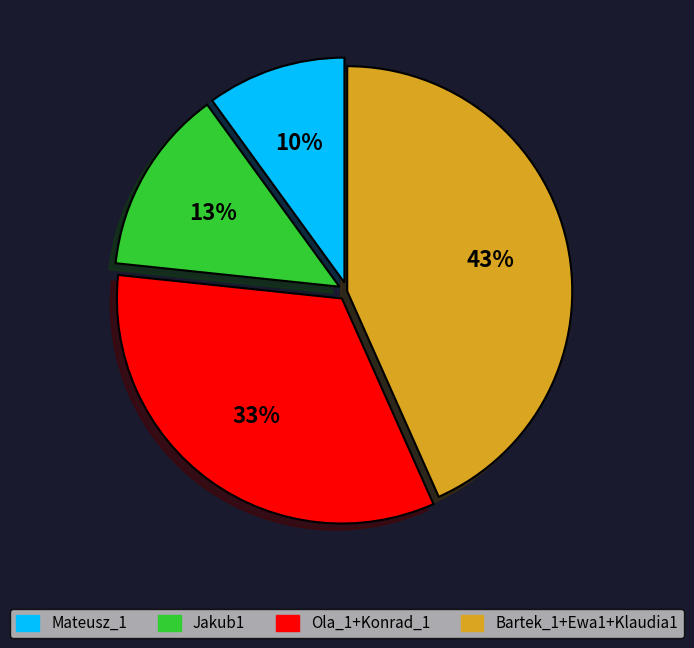

To the nearest percent, what is the average slice percentage?

25%